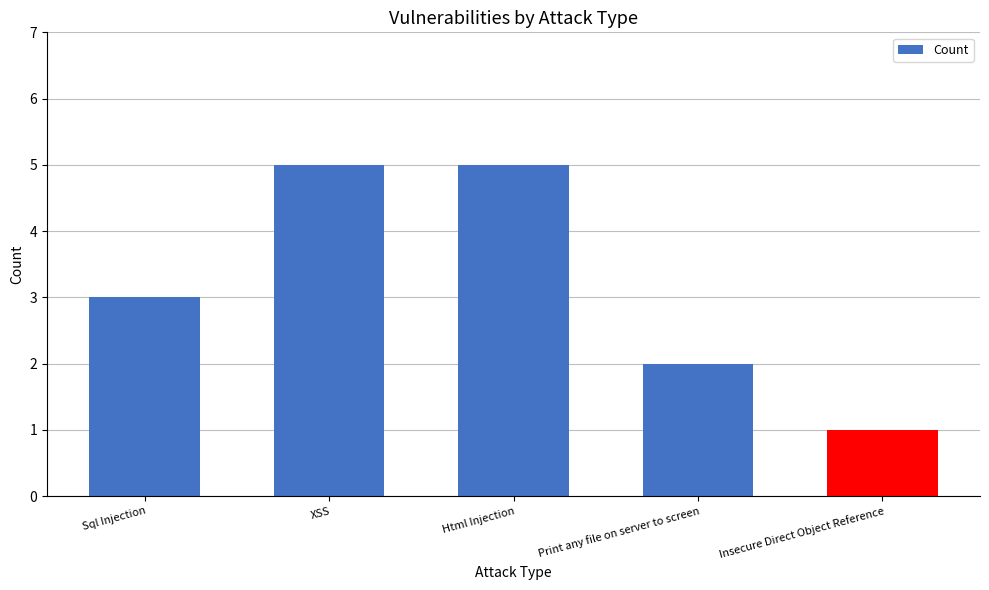

What is the value of the 1st bar from the left?

3